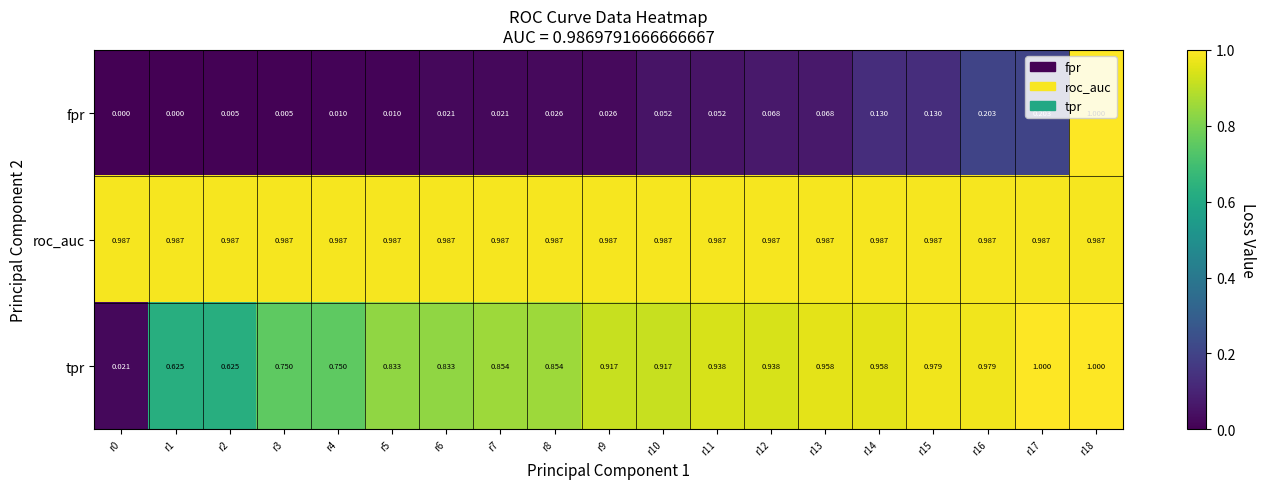

Rank the series by their average value, from highest to lowest.

roc_auc, tpr, fpr